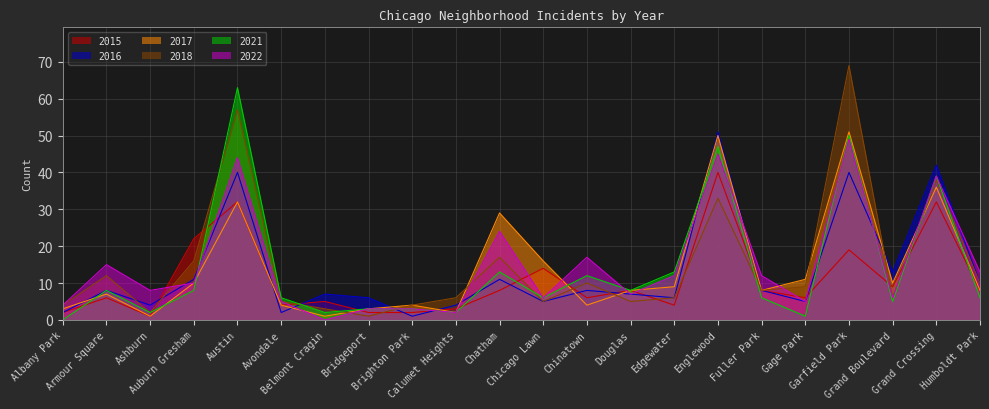

Where is the first local maximum for 2021?

Armour Square